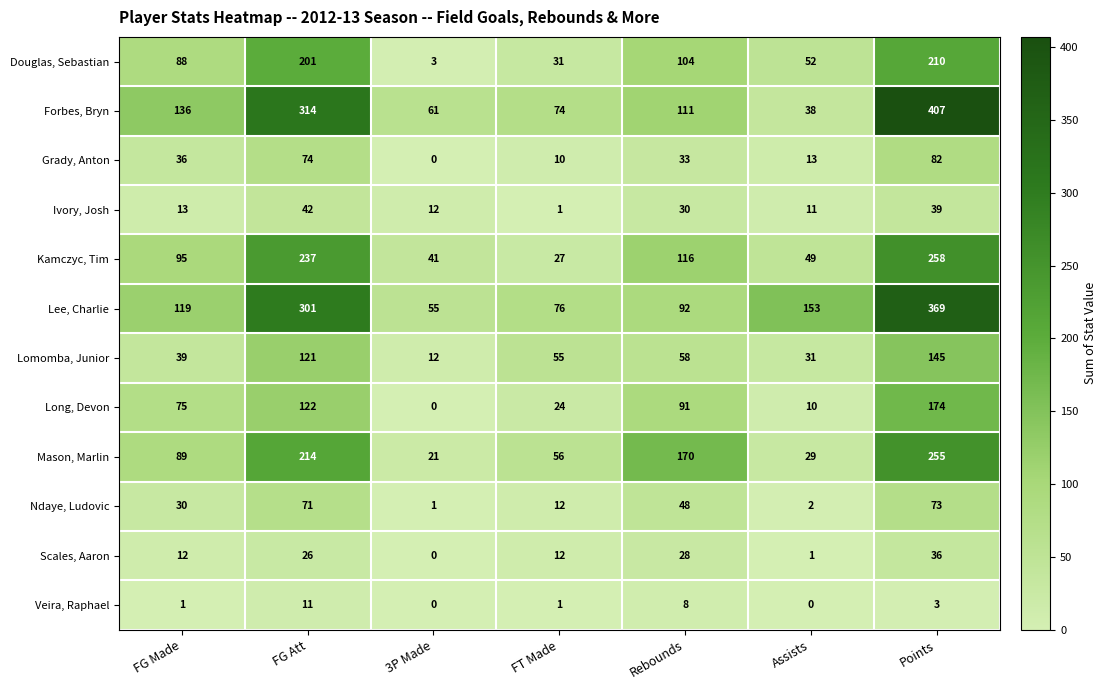

Rank the series at Points from lowest to highest value.

Veira, Raphael, Scales, Aaron, Ivory, Josh, Ndaye, Ludovic, Grady, Anton, Lomomba, Junior, Long, Devon, Douglas, Sebastian, Mason, Marlin, Kamczyc, Tim, Lee, Charlie, Forbes, Bryn